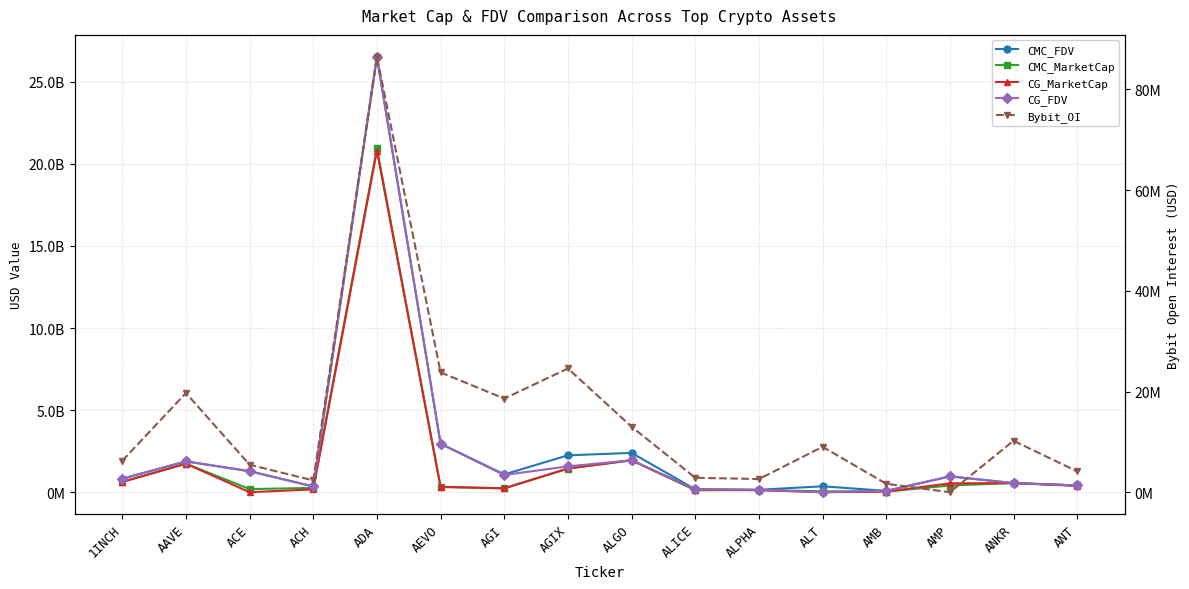

What is the label of the 8th point from the left?

AGIX